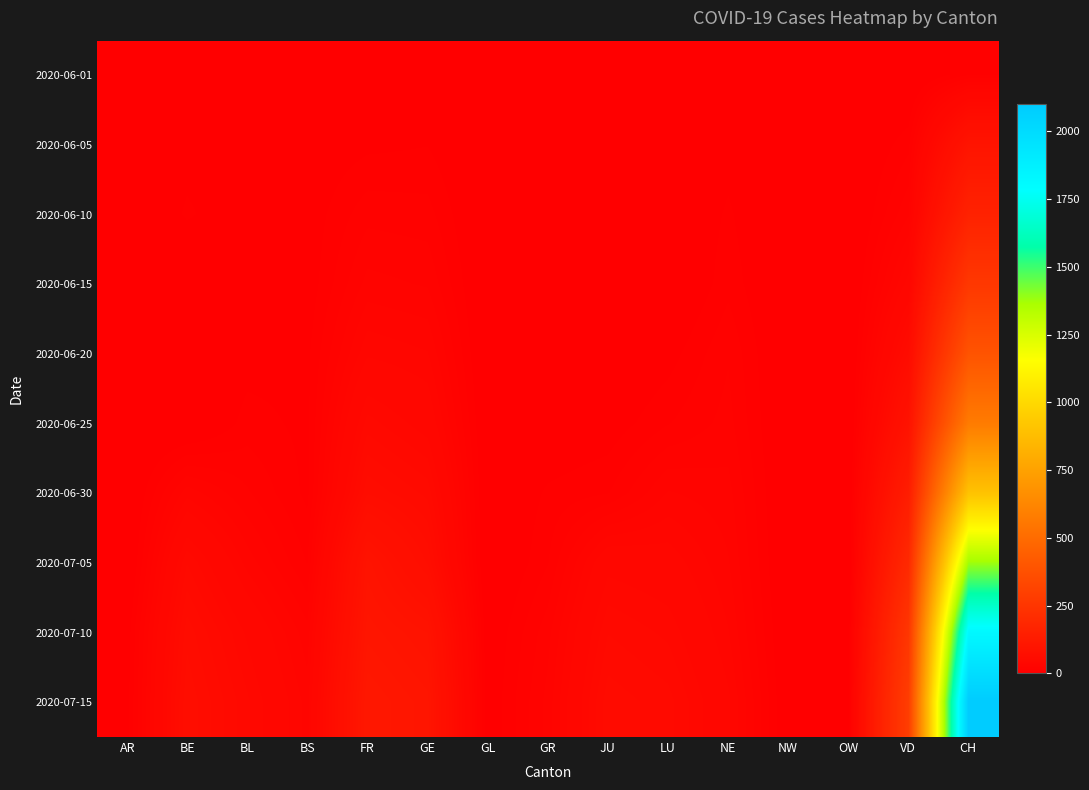

Reading left to right, transcribe all the data shown in this chart.

2020-06-01: AR=0	BE=1	BL=0	BS=0	FR=1	GE=0	GL=0	GR=0	JU=0	LU=0	NE=0	NW=1	OW=0	VD=0	CH=12
2020-06-05: AR=0	BE=6	BL=3	BS=4	FR=7	GE=8	GL=0	GR=1	JU=0	LU=0	NE=6	NW=0	OW=0	VD=11	CH=95
2020-06-10: AR=0	BE=9	BL=4	BS=5	FR=15	GE=14	GL=0	GR=1	JU=0	LU=1	NE=9	NW=0	OW=0	VD=20	CH=160
2020-06-15: AR=0	BE=0	BL=4	BS=5	FR=22	GE=20	GL=0	GR=2	JU=1	LU=0	NE=11	NW=0	OW=0	VD=35	CH=259
2020-06-20: AR=0	BE=0	BL=6	BS=7	FR=32	GE=29	GL=0	GR=2	JU=1	LU=6	NE=16	NW=0	OW=0	VD=58	CH=389
2020-06-25: AR=1	BE=0	BL=10	BS=7	FR=47	GE=38	GL=1	GR=3	JU=5	LU=12	NE=18	NW=0	OW=0	VD=89	CH=573
2020-06-30: AR=0	BE=27	BL=17	BS=7	FR=61	GE=52	GL=1	GR=9	JU=12	LU=25	NE=22	NW=0	OW=1	VD=137	CH=904
2020-07-05: AR=0	BE=49	BL=27	BS=12	FR=92	GE=65	GL=0	GR=12	JU=39	LU=36	NE=25	NW=0	OW=0	VD=194	CH=1377
2020-07-10: AR=5	BE=60	BL=40	BS=22	FR=101	GE=90	GL=3	GR=19	JU=49	LU=44	NE=29	NW=1	OW=5	VD=253	CH=1820
2020-07-15: AR=6	BE=65	BL=46	BS=27	FR=111	GE=100	GL=4	GR=22	JU=56	LU=51	NE=34	NW=2	OW=7	VD=285	CH=2100